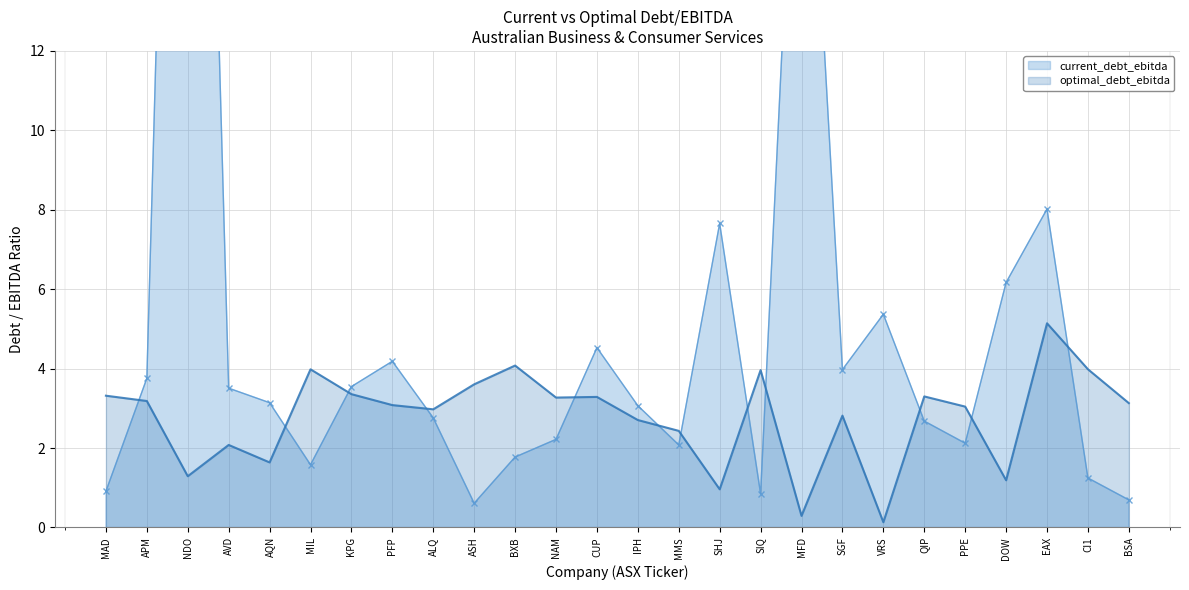

Is it true that current_debt_ebitda equals 3.5 at AVD?

True